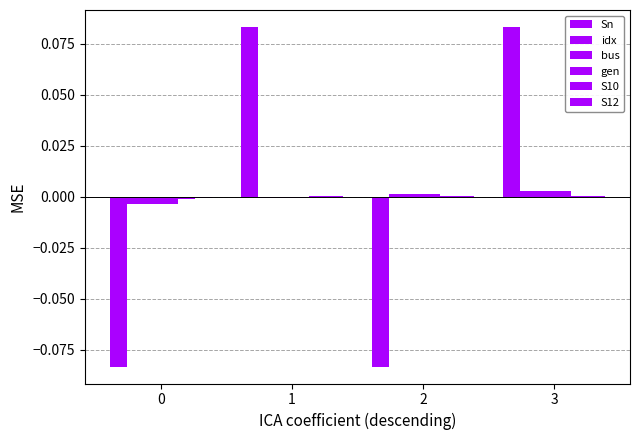

Rank the series by their maximum value, from lowest to highest.

S12, S10, idx, bus, gen, Sn